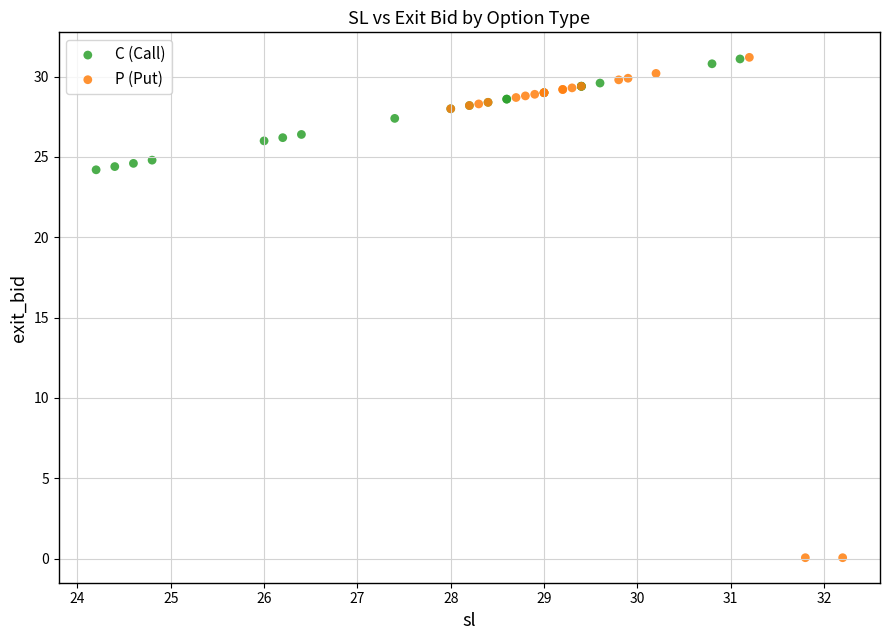

Which series has the widest spread of Y values?

P (Put)